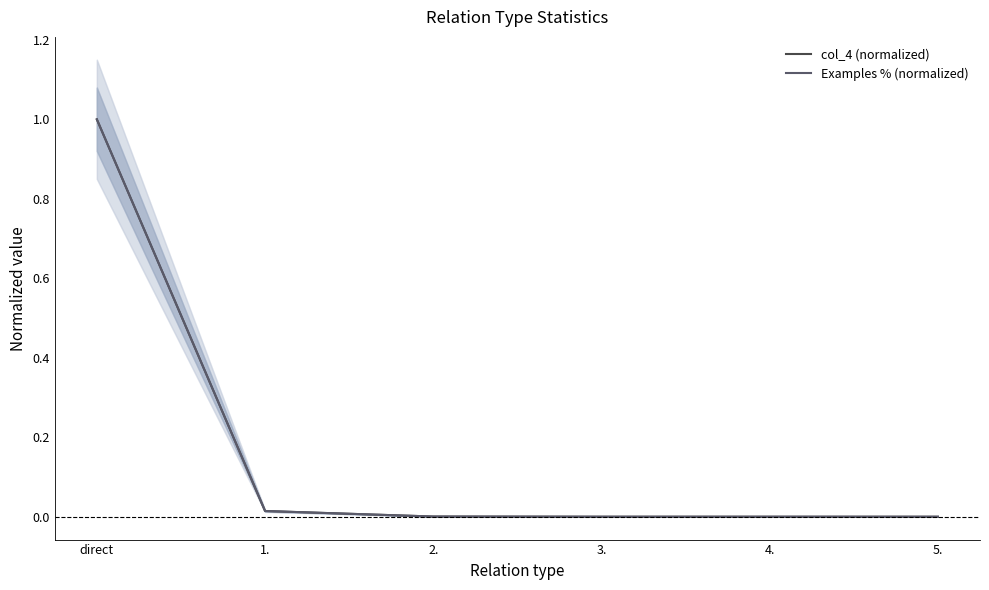

True or false: Examples % (normalized) has a value of 0.0 at 5..

True